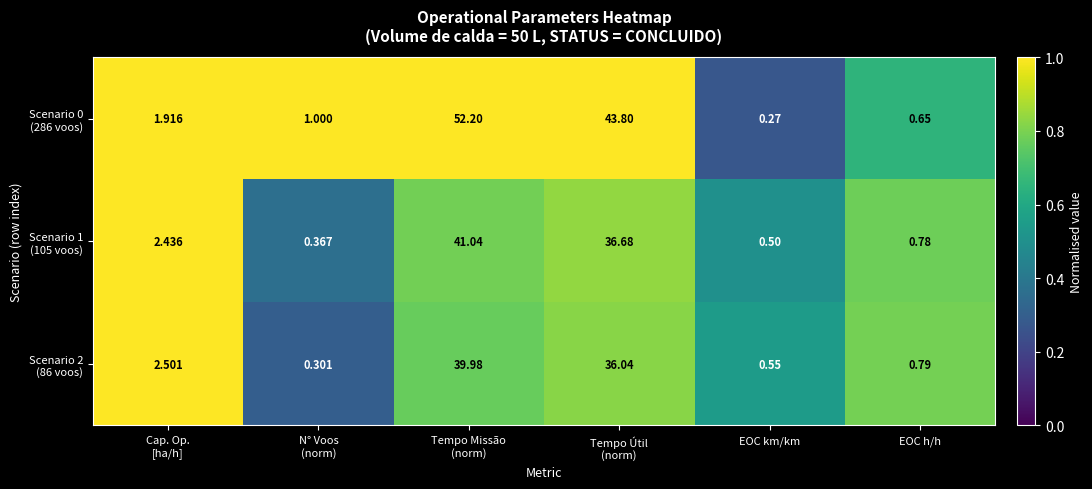

How many data points does each series have?

6